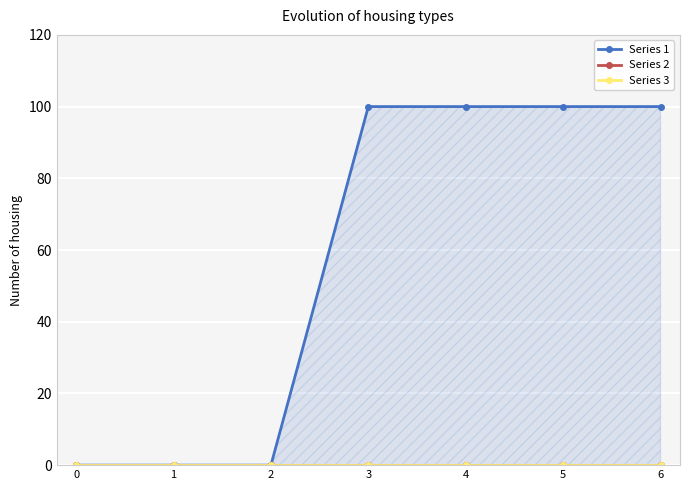

List the labels in order of Series 3 value, largest first.

0, 1, 2, 3, 4, 5, 6